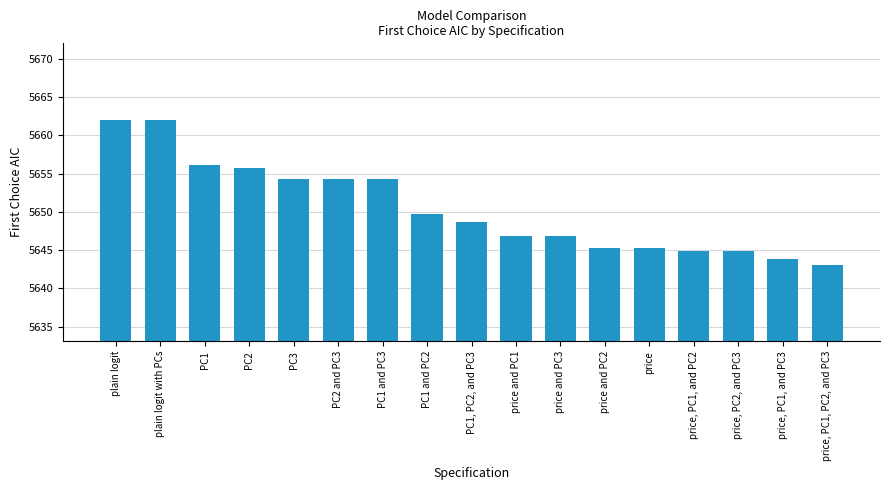

How many values are below 5648?

8